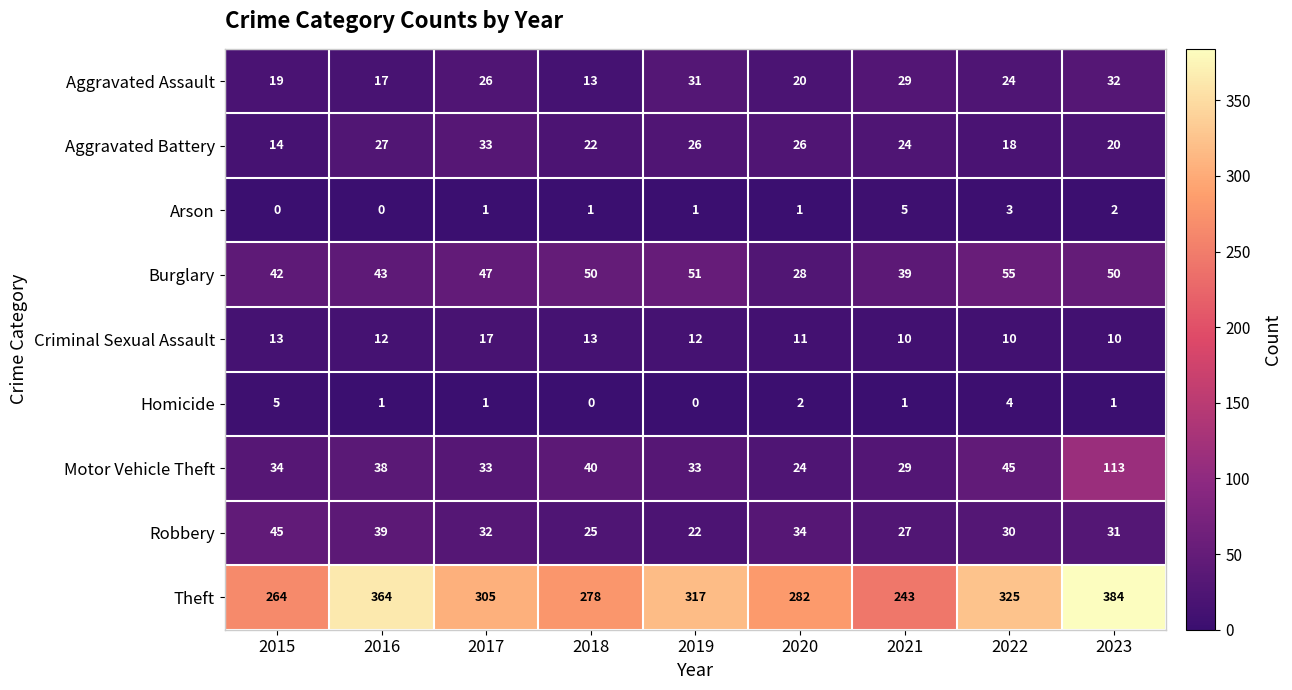

The value of Robbery at 2022 is 8. True or false?

False